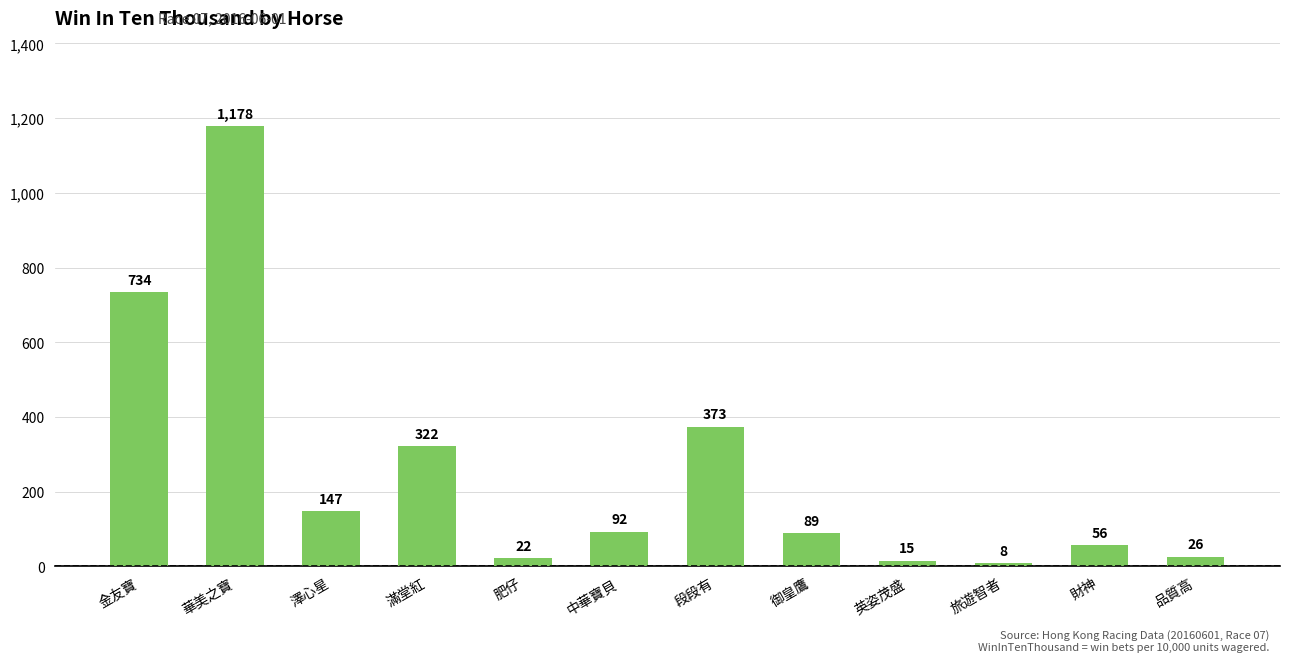

What is the change in value from 澤心星 to 英姿茂盛?

-132